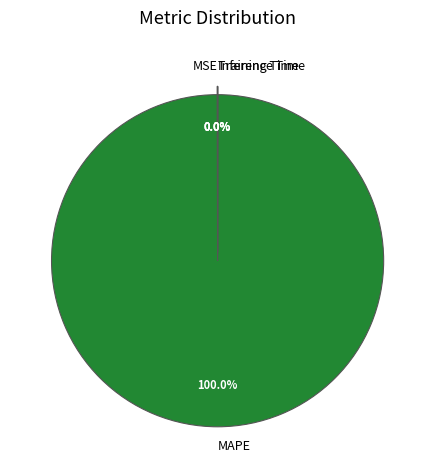

True or false: MAPE accounts for 100% of the total.

True